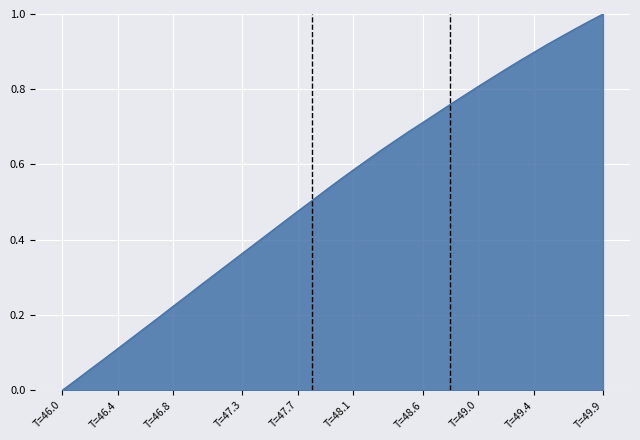

Does the chart display data point markers on the line(s)?

No